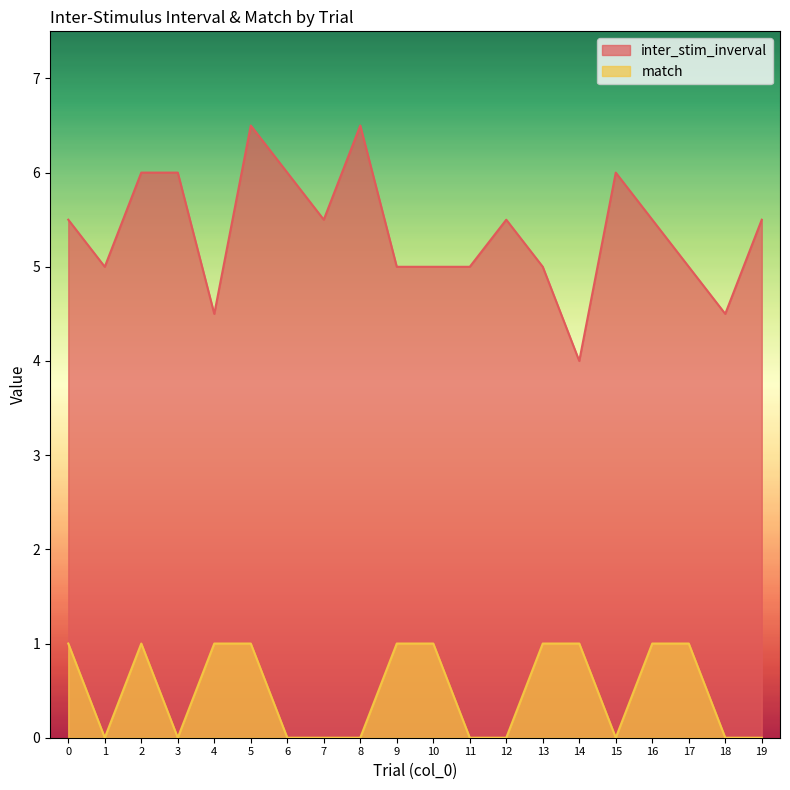

In match, how many points are lower than both neighbors (excluding endpoints)?

3